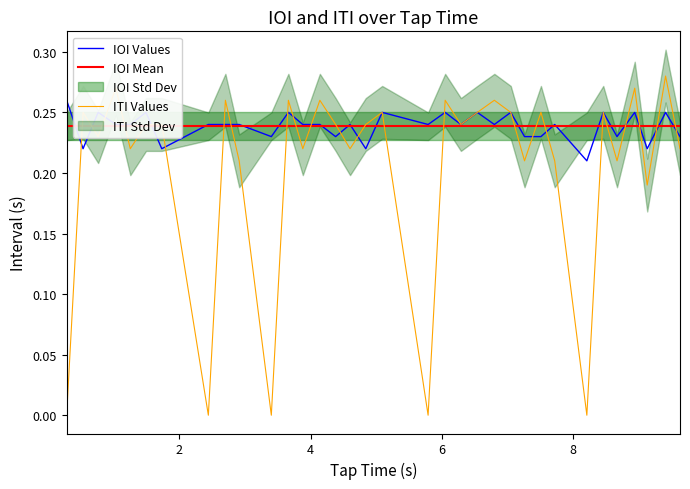

Rank the series by their maximum value, from highest to lowest.

ITI, IOI